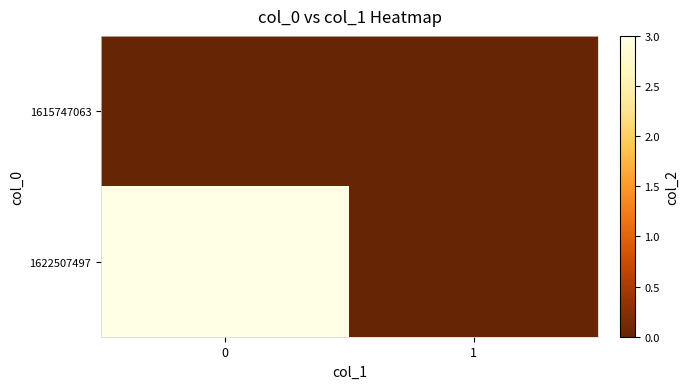

What is the total value across all series at 0?

3